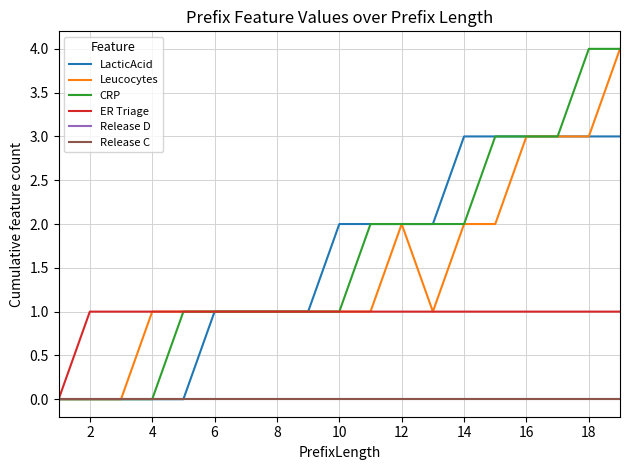

Is this an area chart (filled region under the line)?

No